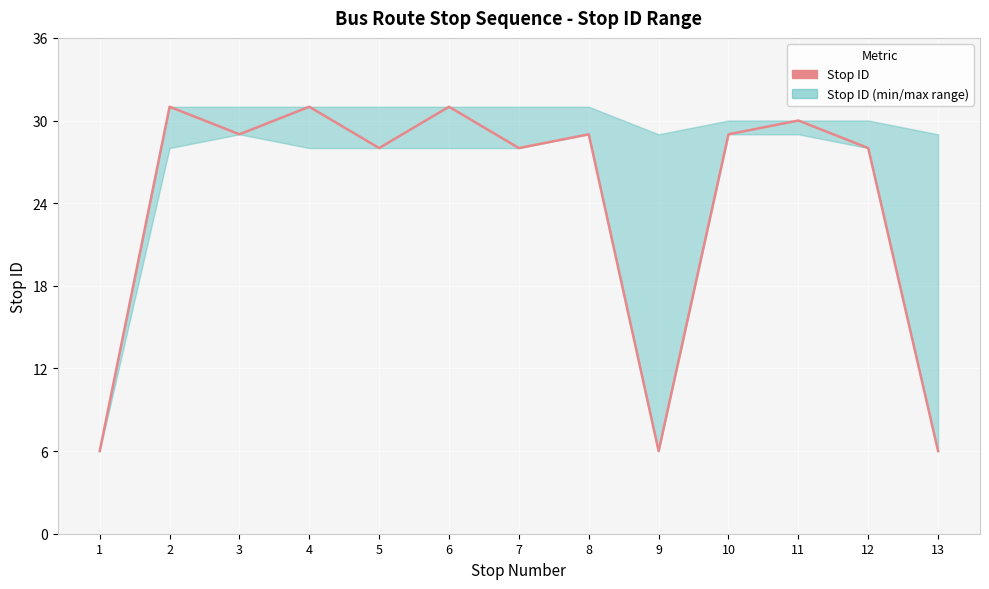

Rank the categories by value from lowest to highest.

1, 9, 13, 5, 7, 12, 3, 8, 10, 11, 2, 4, 6